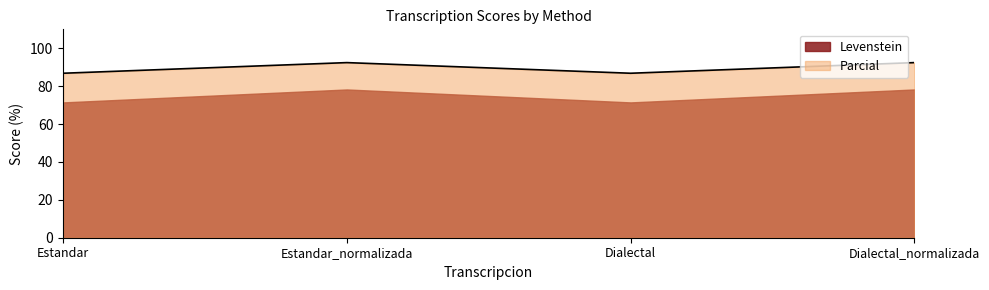

Which category has the lowest value across all series?

Estandar